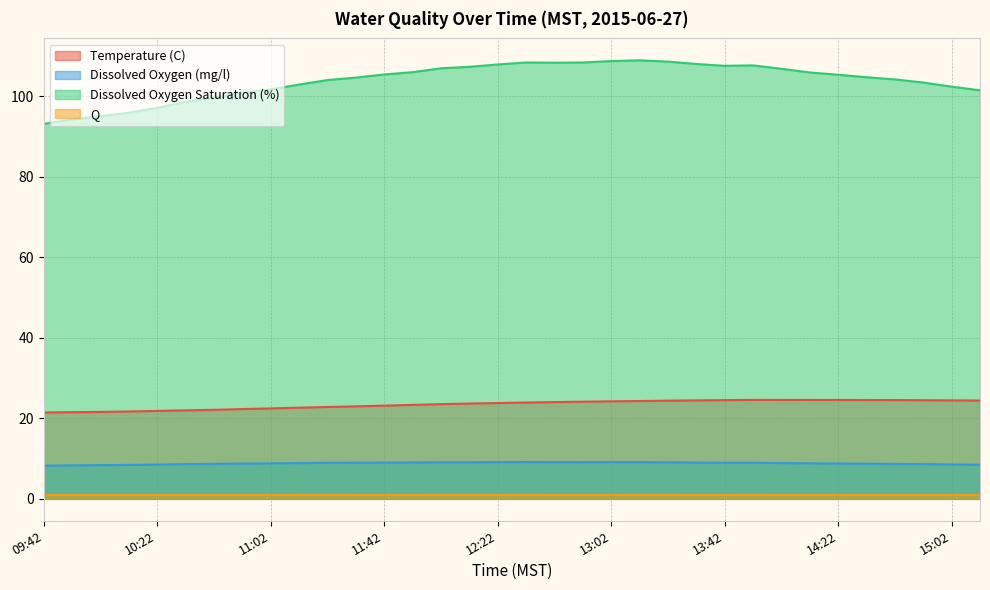

Reading left to right, what are all the values shown in this chart?

Temperature (C): 09:42=21.5	09:52=21.5	10:02=21.6	10:12=21.7	10:22=21.8	10:32=22.0	10:42=22.1	10:52=22.3	11:02=22.5	11:12=22.7	11:22=22.8	11:32=23.0	11:42=23.2	11:52=23.3	12:02=23.5	12:12=23.7	12:22=23.8	12:32=23.9	12:42=24.0	12:52=24.1	13:02=24.2	13:12=24.3	13:22=24.4	13:32=24.5	13:42=24.5	13:52=24.6	14:02=24.6	14:12=24.6	14:22=24.6	14:32=24.6	14:42=24.5	14:52=24.5	15:02=24.5	15:12=24.4
Dissolved Oxygen (mg/l): 09:42=8.2	09:52=8.3	10:02=8.4	10:12=8.4	10:22=8.5	10:32=8.6	10:42=8.7	10:52=8.8	11:02=8.8	11:12=8.9	11:22=9.0	11:32=9.0	11:42=9.0	11:52=9.0	12:02=9.1	12:12=9.1	12:22=9.1	12:32=9.1	12:42=9.1	12:52=9.1	13:02=9.1	13:12=9.1	13:22=9.1	13:32=9.0	13:42=9.0	13:52=9.0	14:02=8.9	14:12=8.8	14:22=8.8	14:32=8.7	14:42=8.7	14:52=8.6	15:02=8.5	15:12=8.5
Dissolved Oxygen Saturation (%): 09:42=93.2	09:52=94.3	10:02=95.1	10:12=95.9	10:22=97.2	10:32=98.7	10:42=99.7	10:52=100.9	11:02=101.8	11:12=102.9	11:22=104.1	11:32=104.7	11:42=105.4	11:52=106.0	12:02=107.0	12:12=107.3	12:22=107.9	12:32=108.4	12:42=108.4	12:52=108.4	13:02=108.8	13:12=109.0	13:22=108.6	13:32=108.1	13:42=107.6	13:52=107.7	14:02=106.9	14:12=105.9	14:22=105.4	14:32=104.8	14:42=104.2	14:52=103.5	15:02=102.4	15:12=101.5
Q: 09:42=1.0	09:52=1.0	10:02=1.0	10:12=1.0	10:22=1.0	10:32=1.0	10:42=1.0	10:52=1.0	11:02=1.0	11:12=1.0	11:22=1.0	11:32=1.0	11:42=1.0	11:52=1.0	12:02=1.0	12:12=1.0	12:22=1.0	12:32=1.0	12:42=1.0	12:52=1.0	13:02=1.0	13:12=1.0	13:22=1.0	13:32=1.0	13:42=1.0	13:52=1.0	14:02=1.0	14:12=1.0	14:22=1.0	14:32=1.0	14:42=1.0	14:52=1.0	15:02=1.0	15:12=1.0